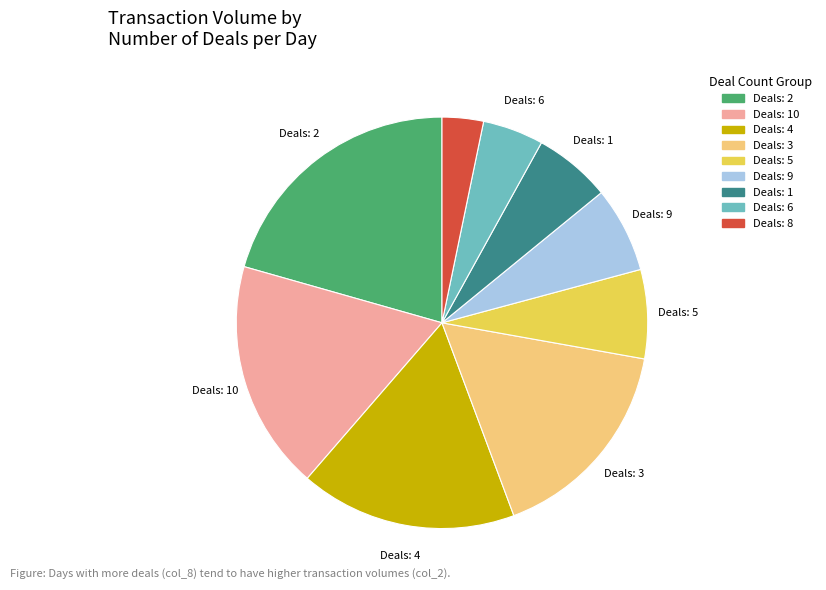

Is Deals: 2 the majority of the pie?

No